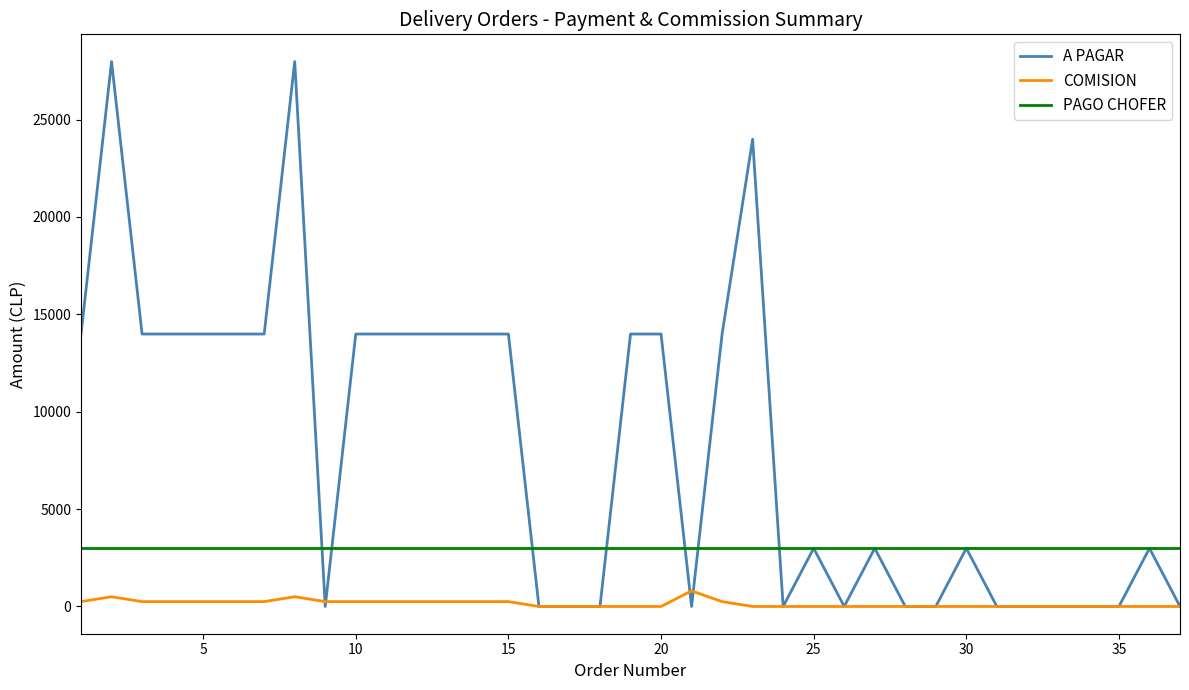

What are all the series names shown in the legend?

A PAGAR, COMISION, PAGO CHOFER